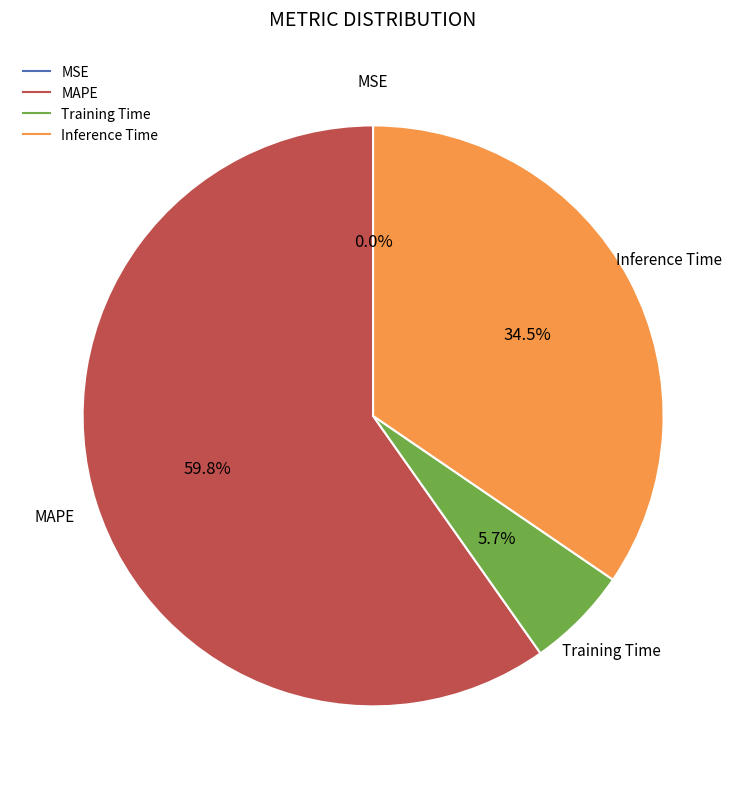

Is it true that MAPE is 74% of the pie?

False